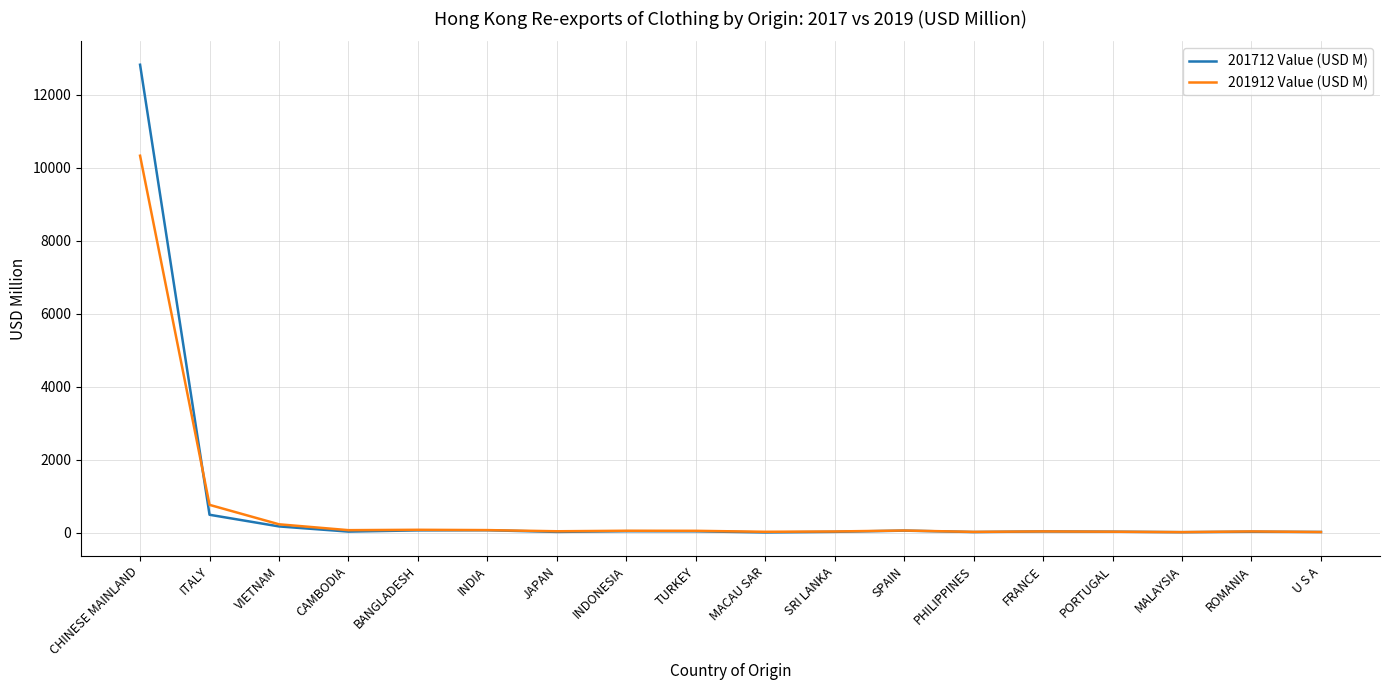

Where is 201712 Value (USD M) nearest to the value 6420?

ITALY